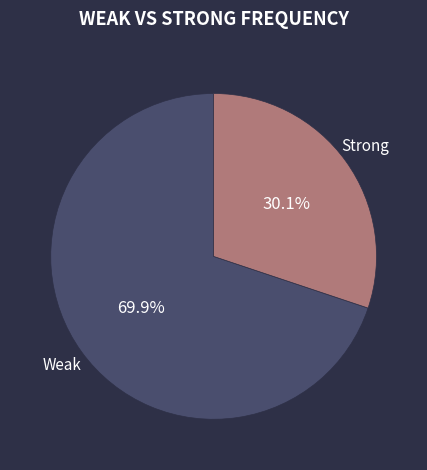

Which category has the smallest portion of the pie?

Strong